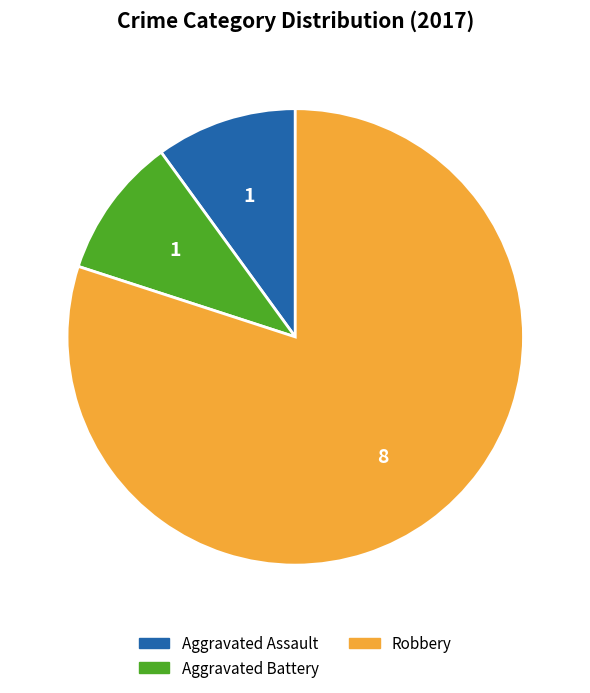

Which slice is the largest?

Robbery